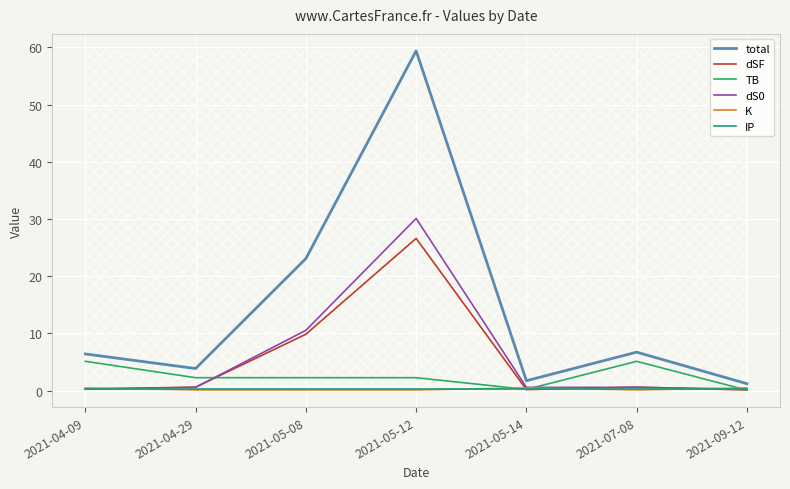

What is the approximate value of dS0 at 2021-05-08?

10.5